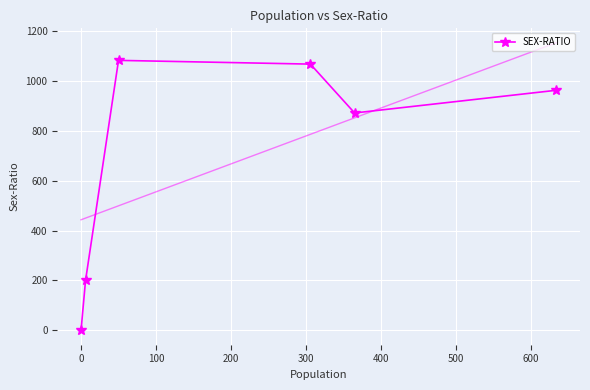

What is the maximum value shown in the chart?

1083